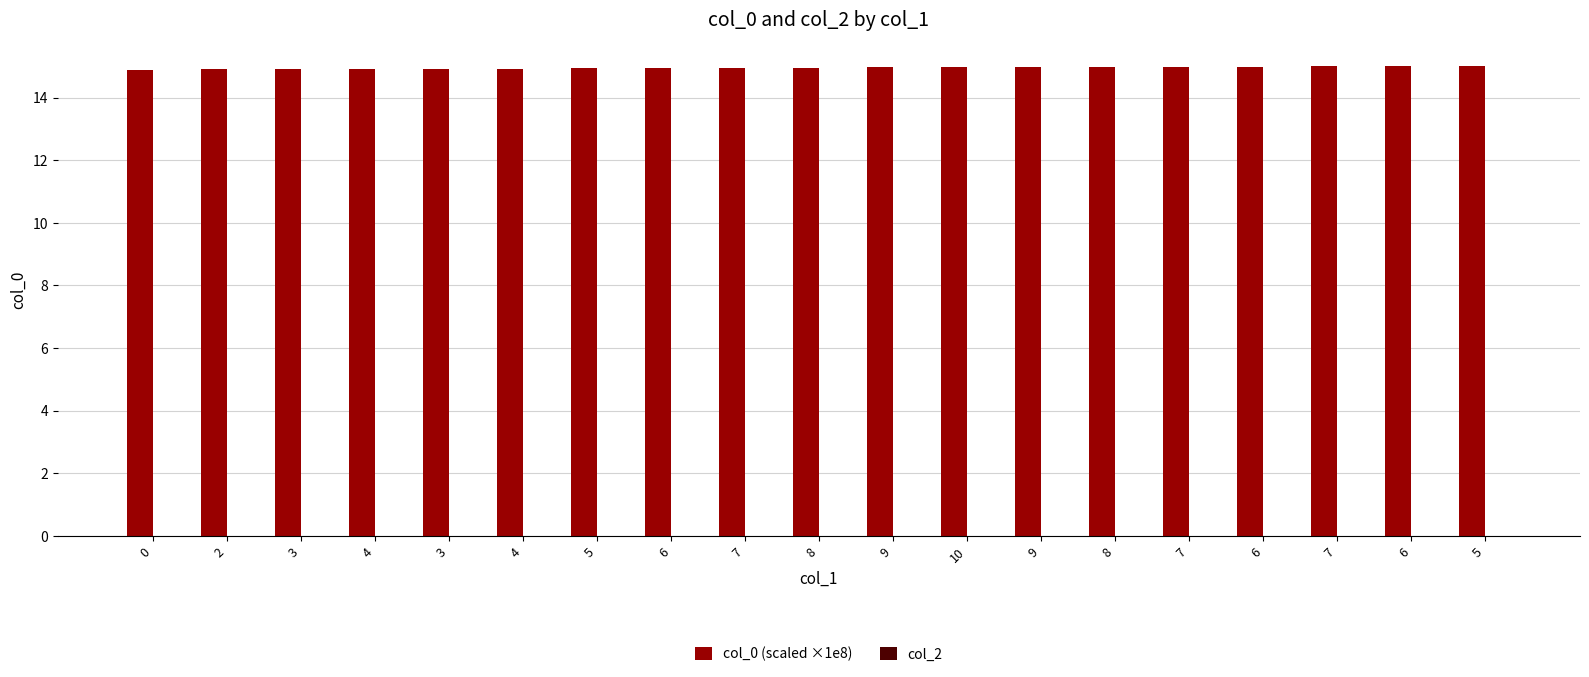

What is the label of the 3rd bar from the left?

3